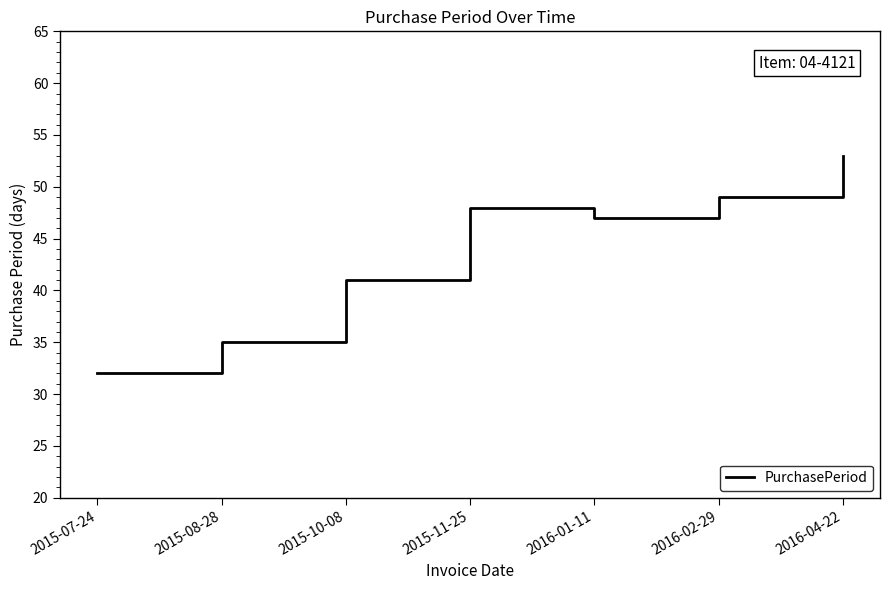

What is the difference between the second highest and second lowest values?

14